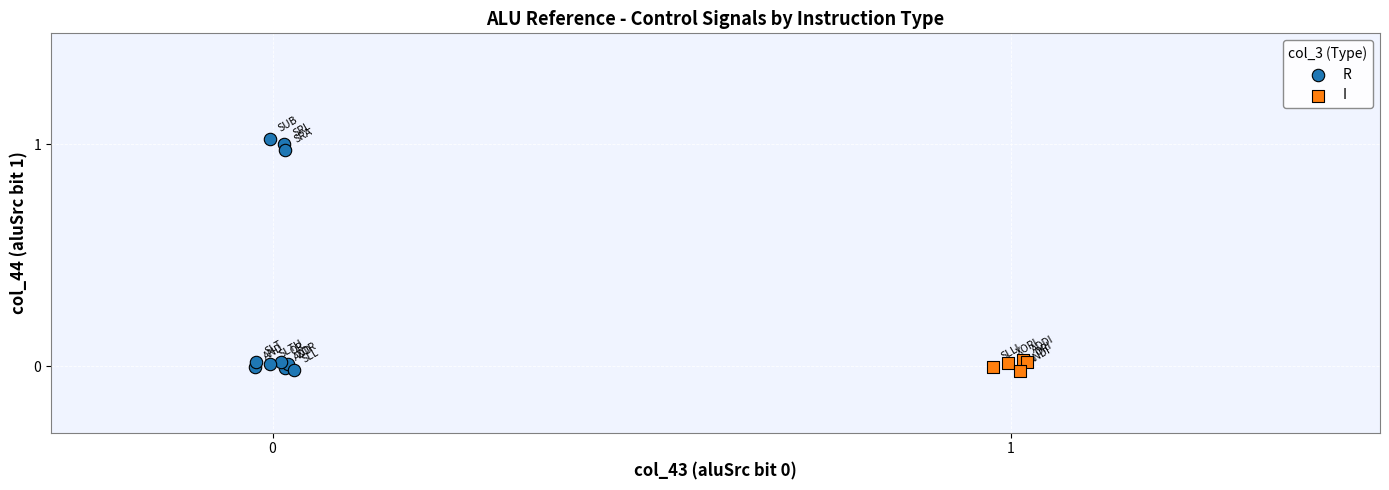

Which series reaches the maximum Y coordinate?

R